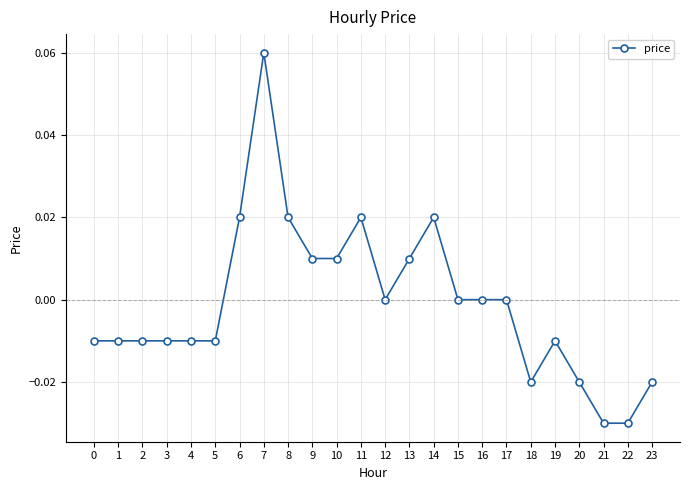

At which label does the data first exceed 0?

6